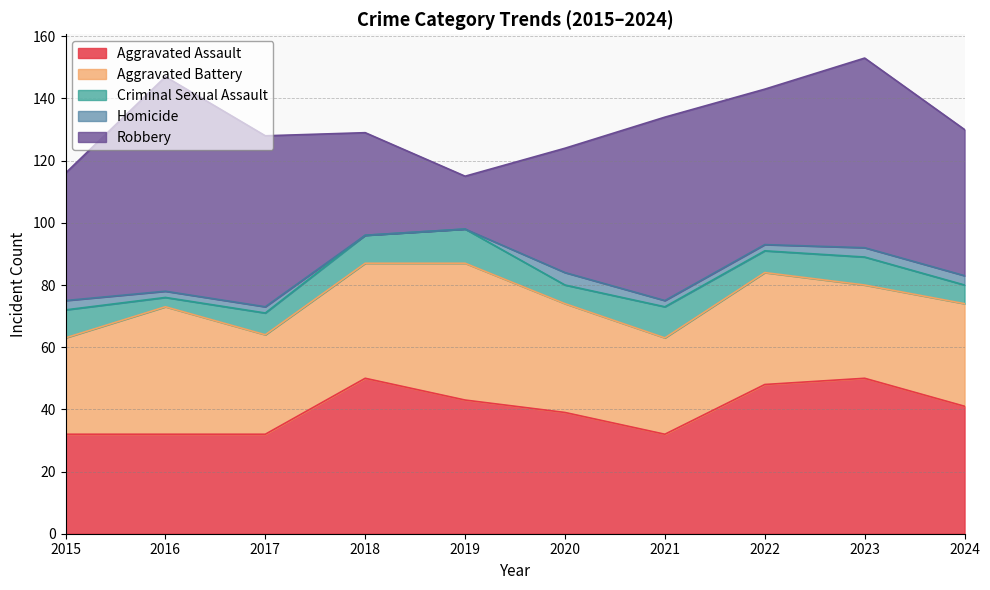

What is the difference between the Robbery values at 2022 and 2017?

5